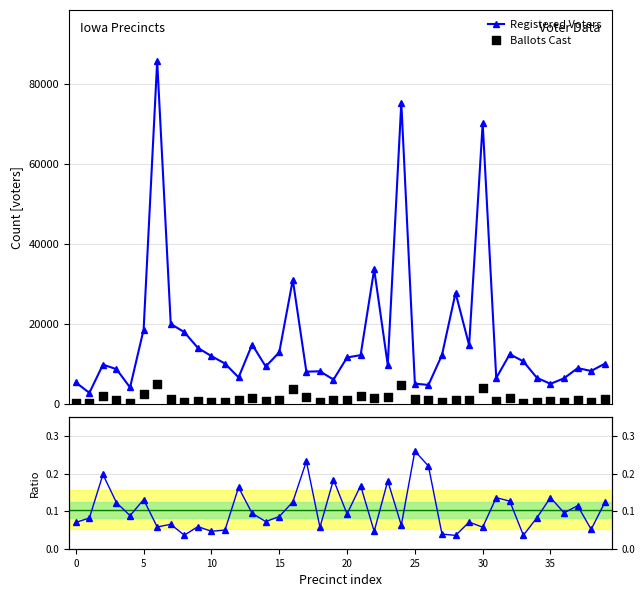

Which series reaches the minimum Y coordinate?

Ballots / Registered